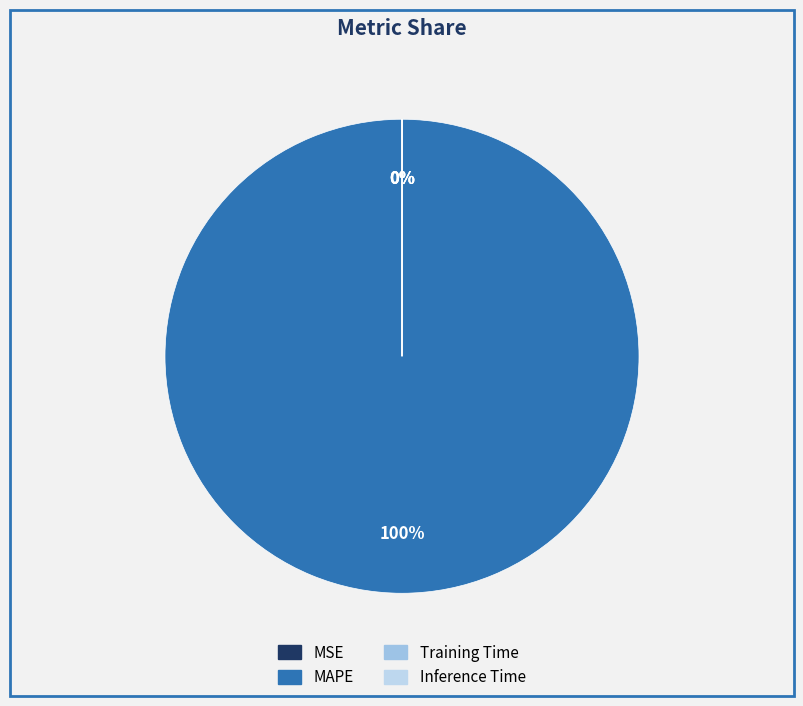

To the nearest percent, what portion does MAPE represent?

100%